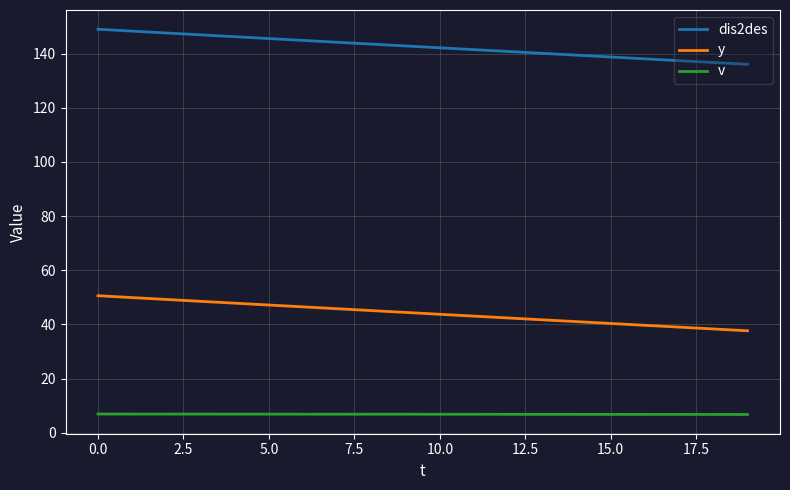

True or false: dis2des and y intersect in this chart.

False